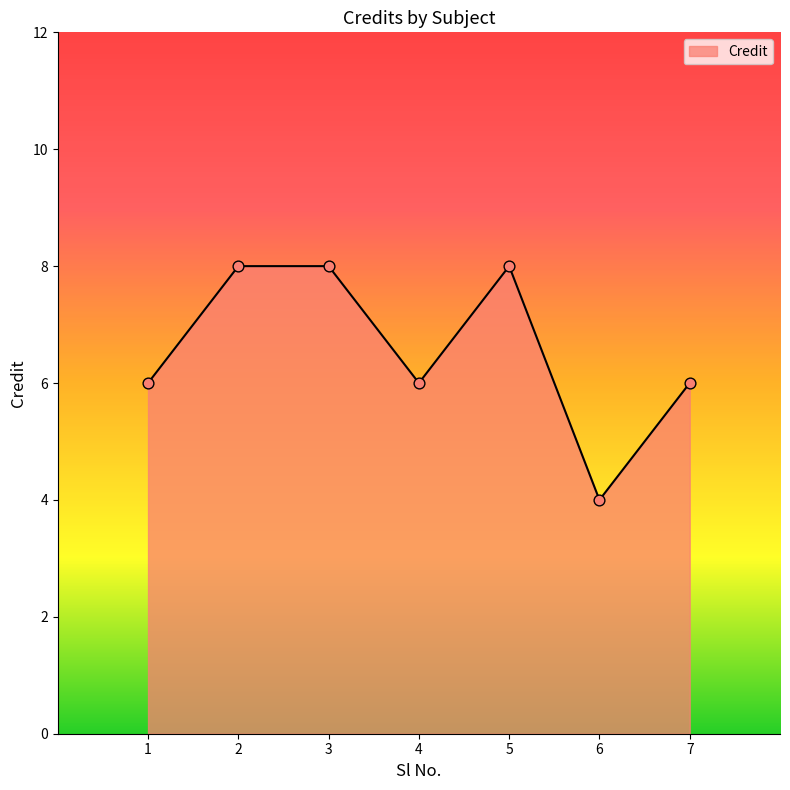

What is the change in value from 6 to 7?

+2